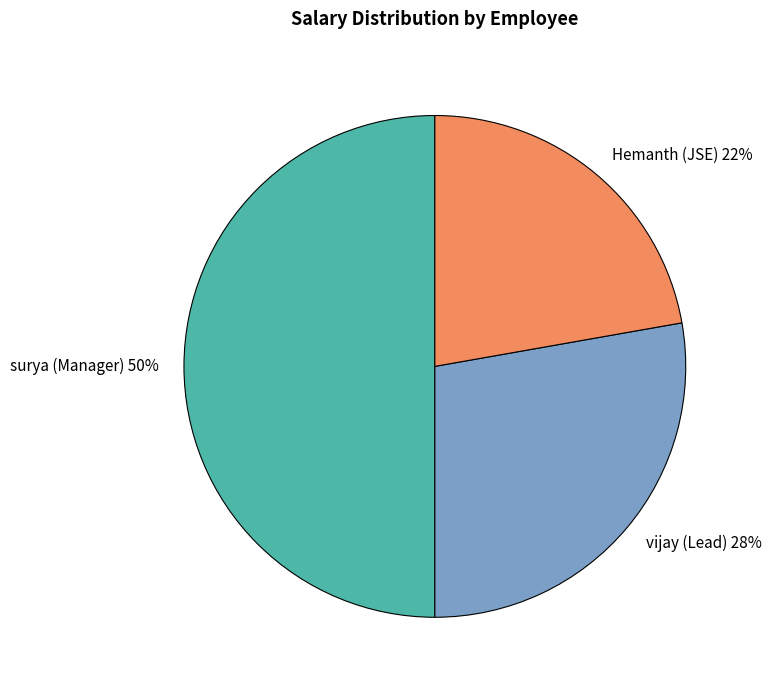

What percentage is the surya (Manager) slice, to the nearest percent?

50%